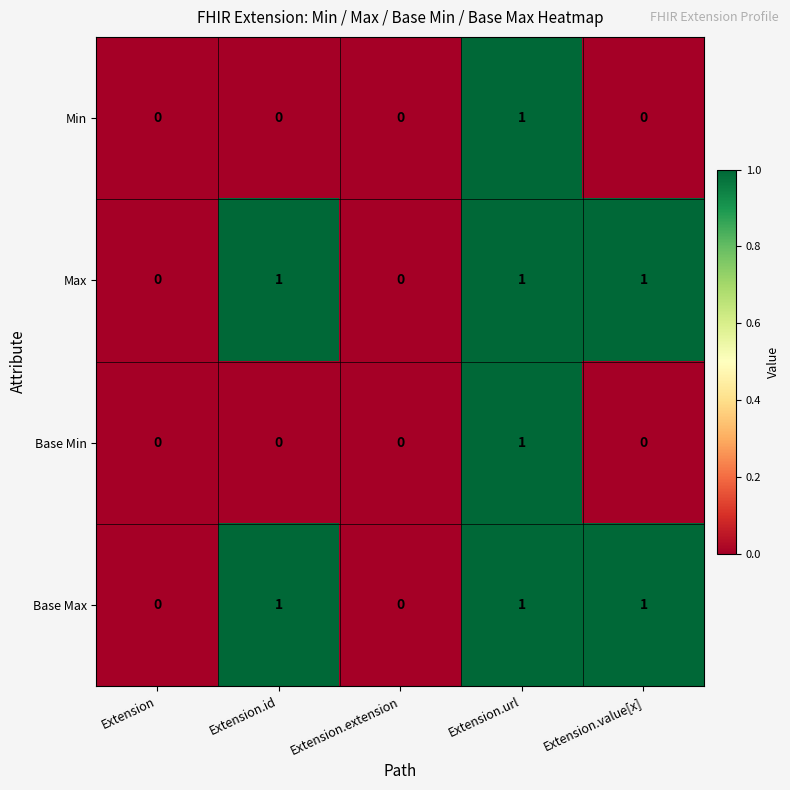

What is the sum of all Base Max values?

3